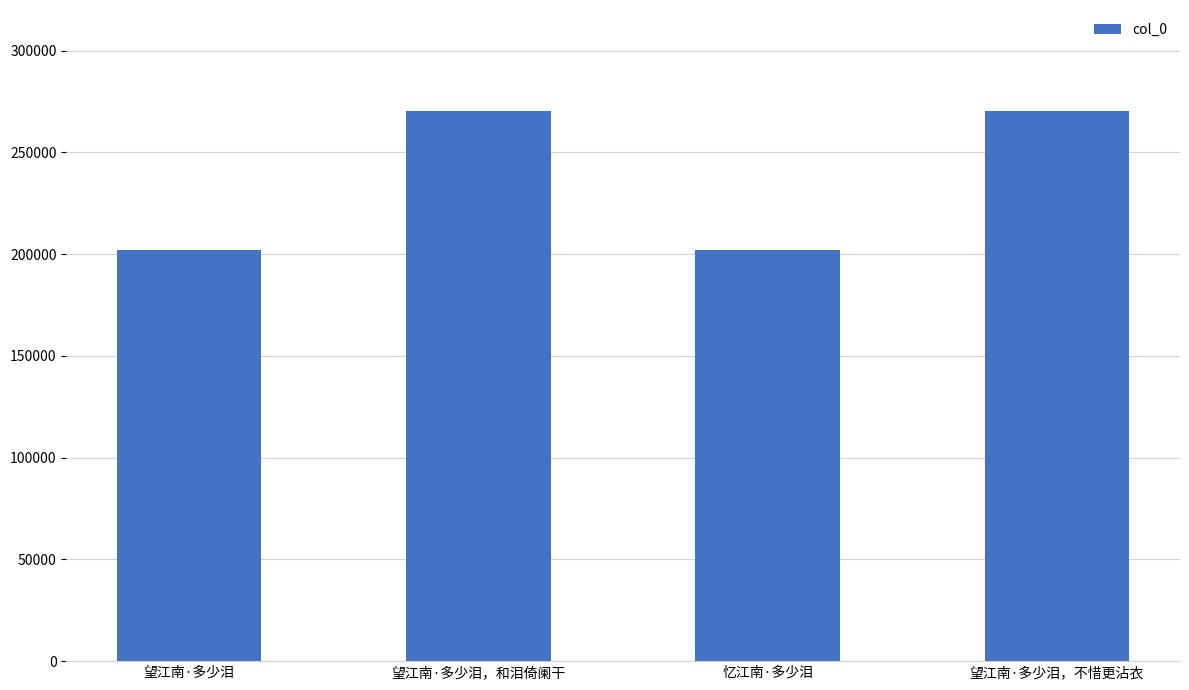

Are the bars horizontal?

No